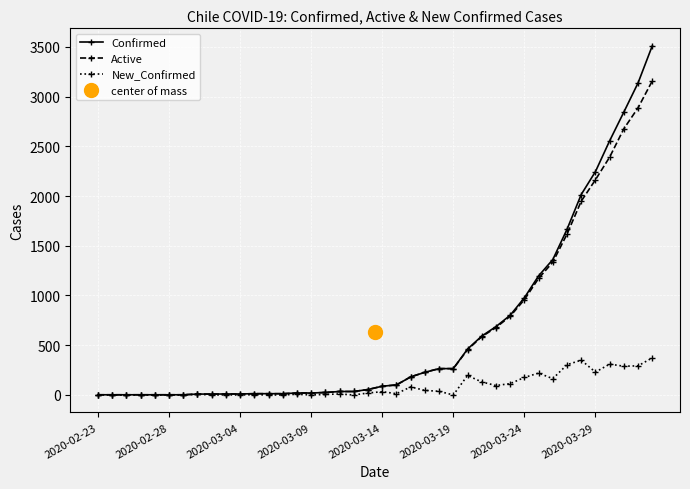

The value of Active at 32 is 1757. True or false?

False